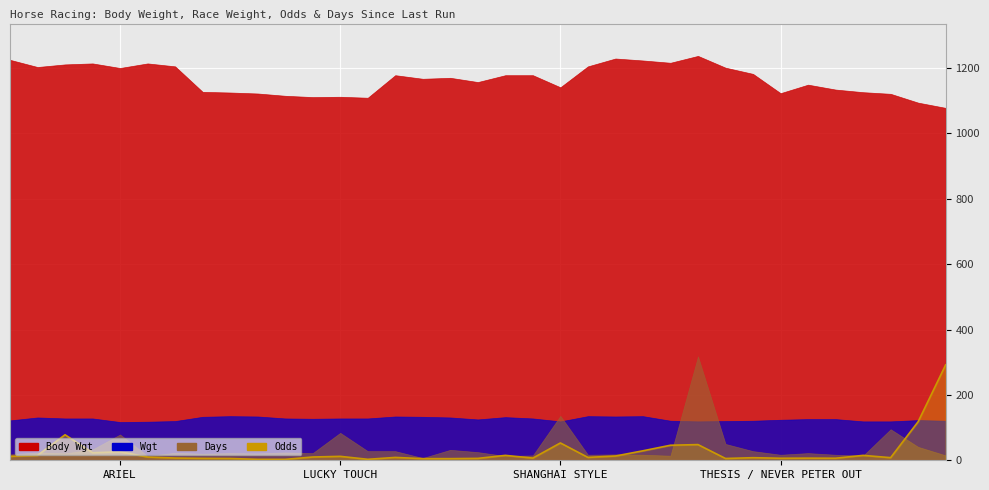

The chart shows a value of 5.9 at 7. True or false?

True